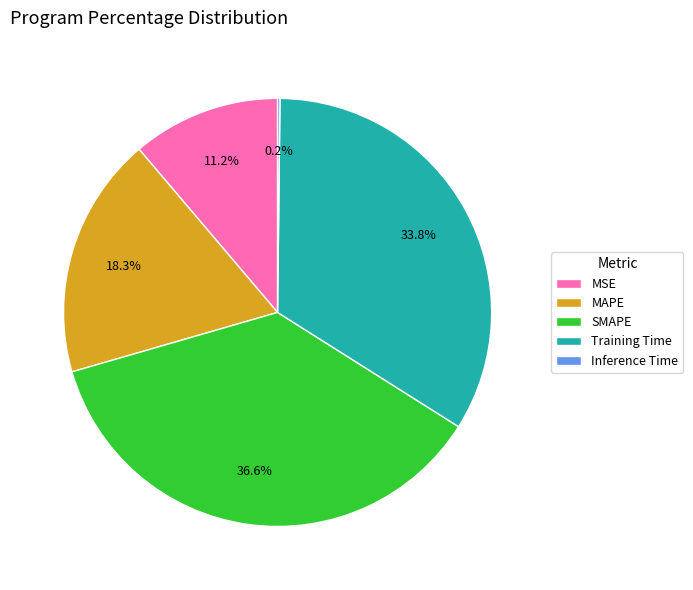

To the nearest percent, what is the combined percentage of SMAPE and Training Time?

70%